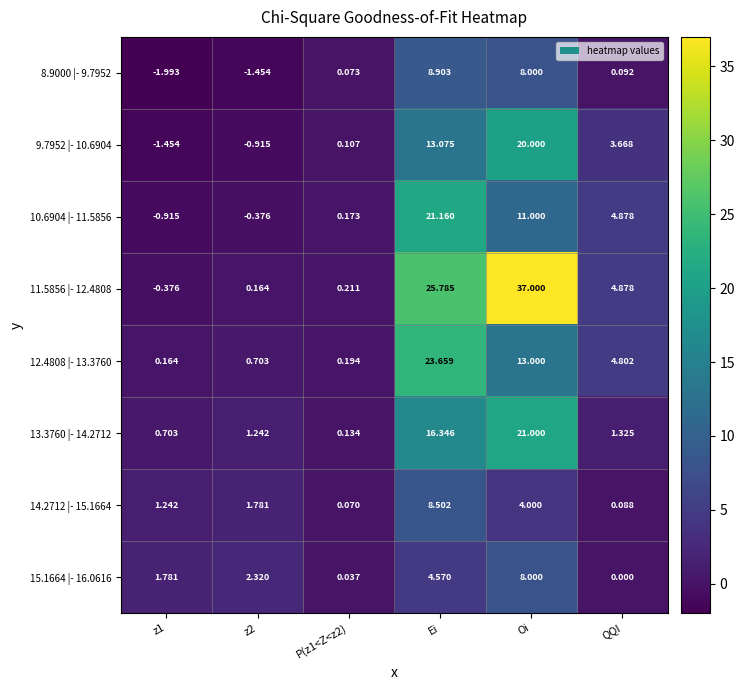

Which label corresponds to the largest value in the chart?

Oi